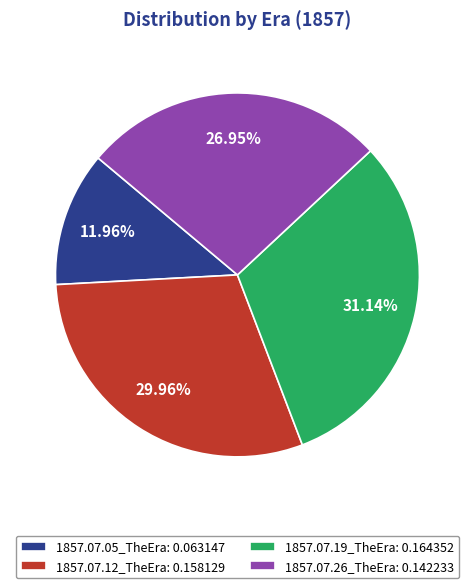

Rank the categories by value from highest to lowest.

1857.07.19_TheEra, 1857.07.12_TheEra, 1857.07.26_TheEra, 1857.07.05_TheEra